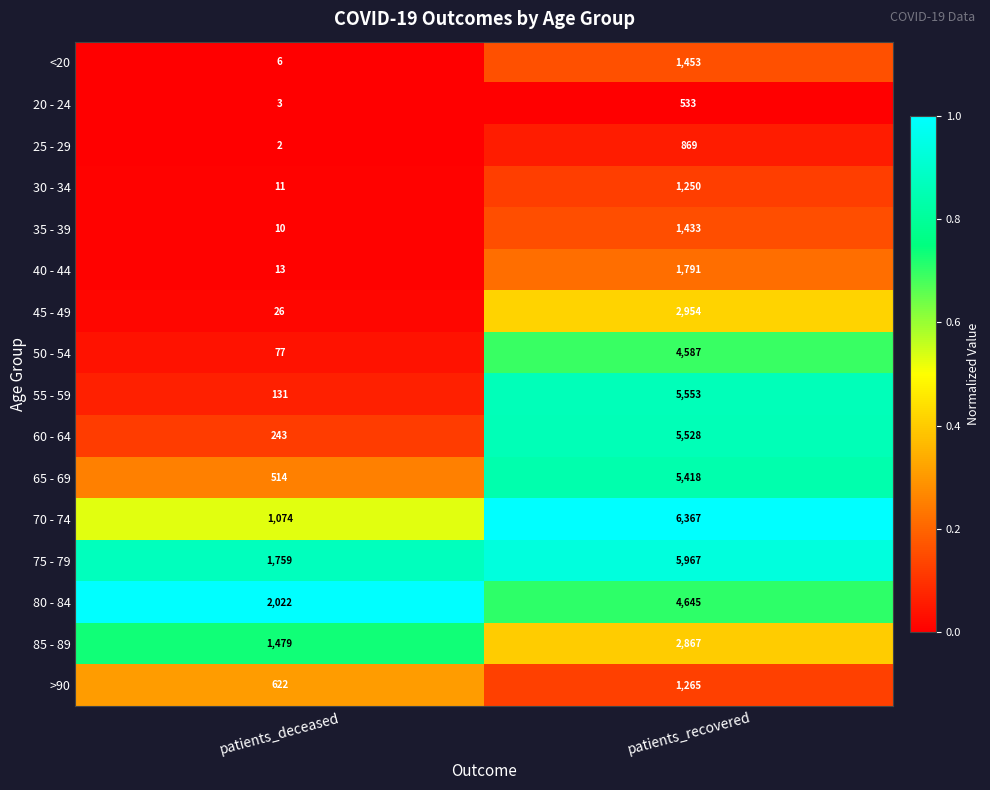

Between patients_deceased and patients_recovered, which series saw the biggest shift?

55 - 59